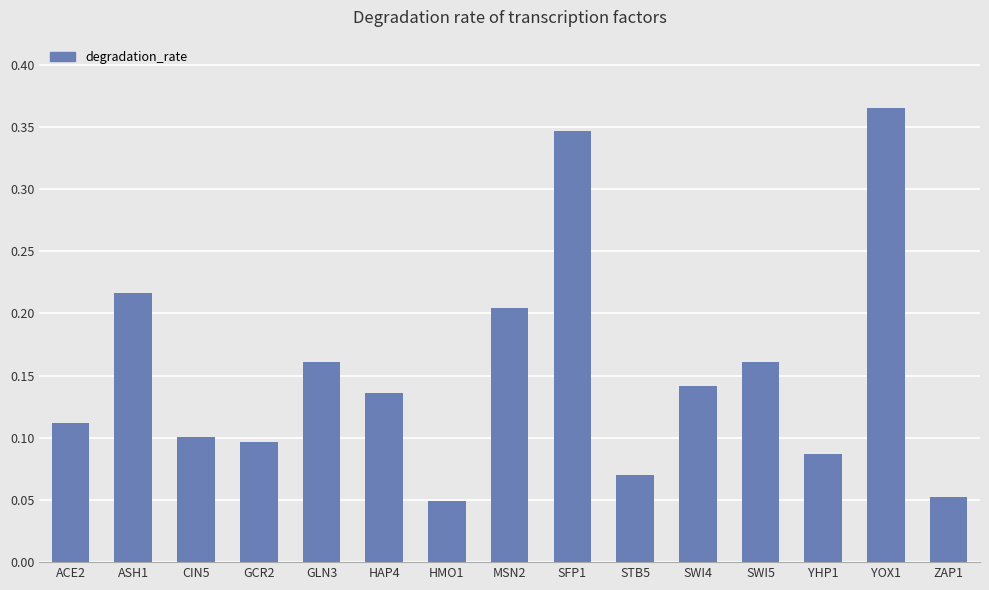

At which category does the chart reach its peak across all series?

YOX1